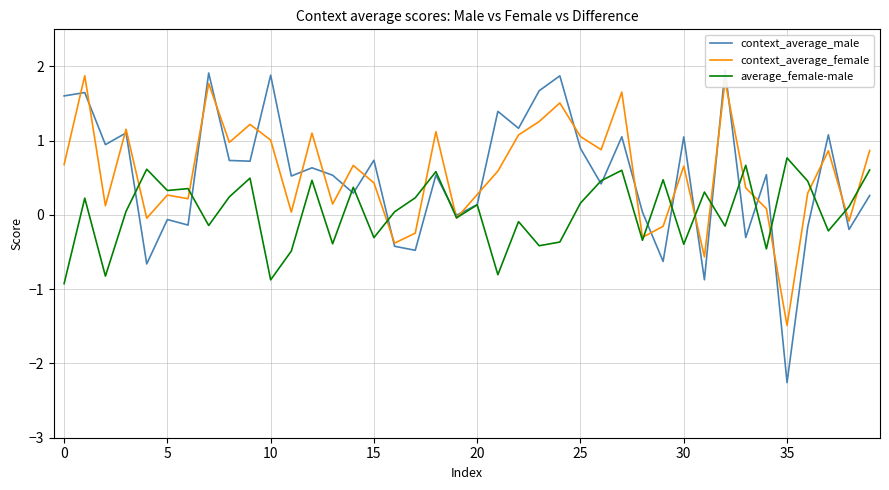

What is the sum of all context_average_female values?

22.7